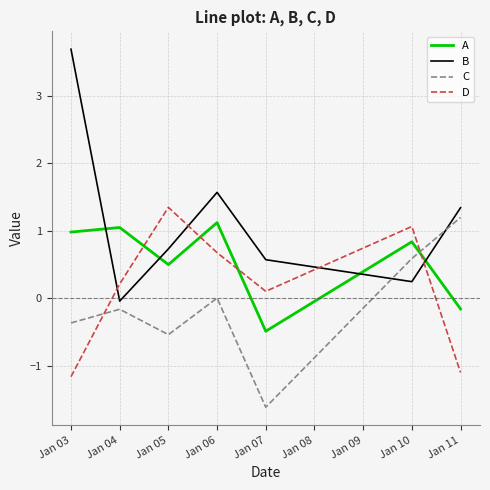

True or false: D has a value of 0.2 at Jan 04.

True